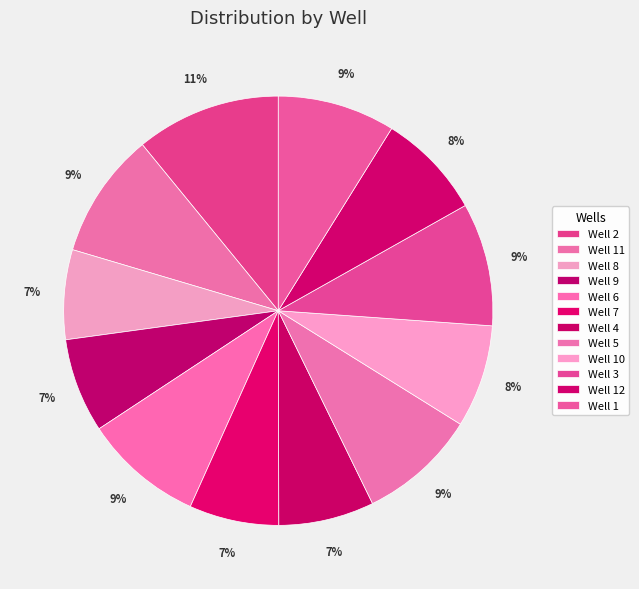

Rank the categories by value from lowest to highest.

Well 8, Well 7, Well 9, Well 4, Well 10, Well 12, Well 1, Well 5, Well 6, Well 3, Well 11, Well 2